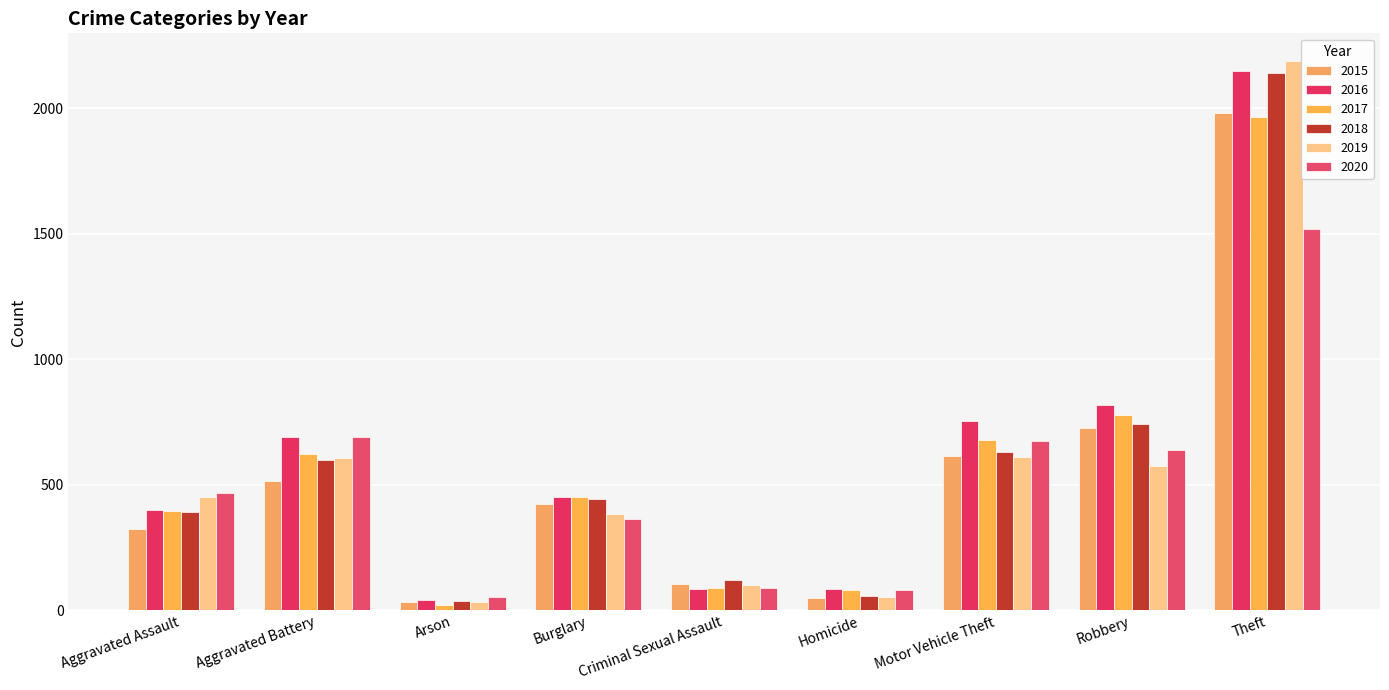

What are all the series names shown in the legend?

2015, 2016, 2017, 2018, 2019, 2020